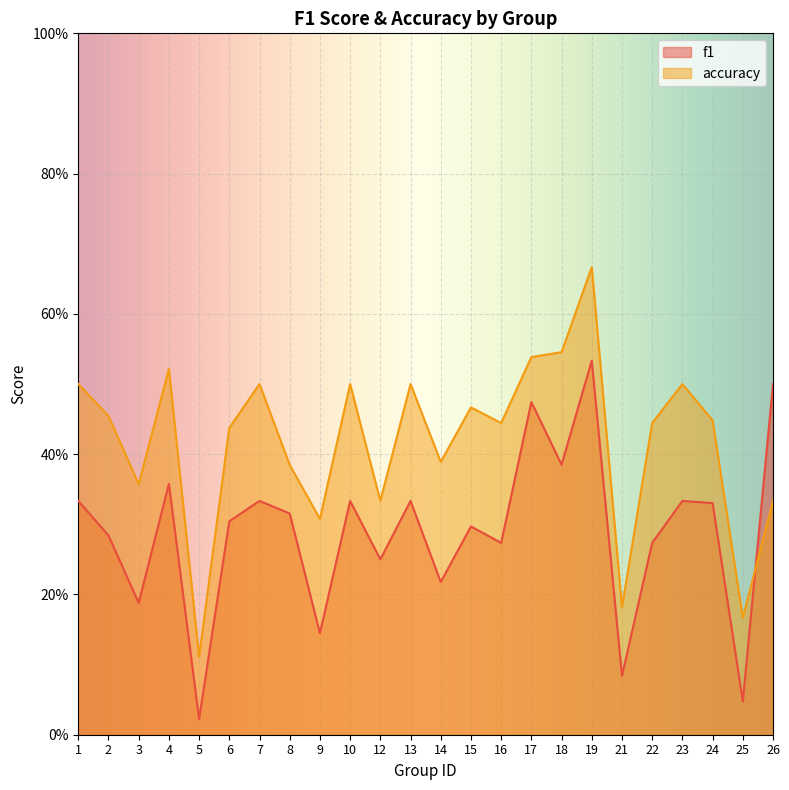

How many intersections are there between f1 and accuracy?

1